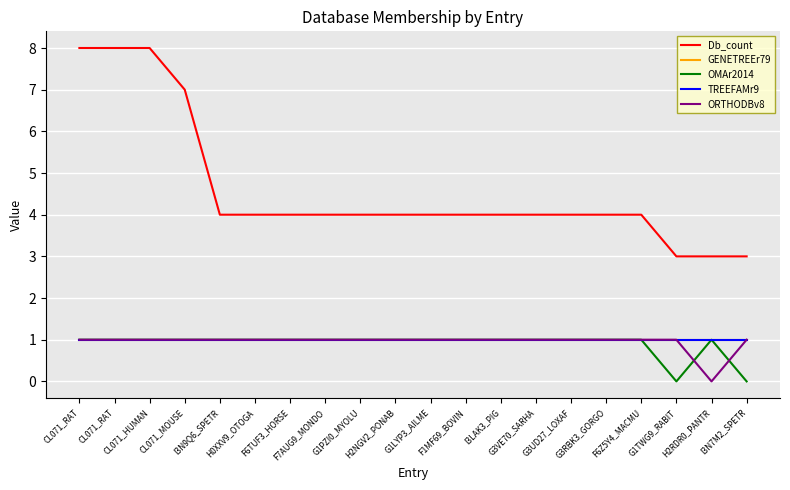

Reading right to left, list all the values displayed in this chart.

Db_count: I3N7M2_SPETR=3	H2RDR0_PANTR=3	G1TWG9_RABIT=3	F6Z5Y4_MACMU=4	G3RBK3_GORGO=4	G3UD27_LOXAF=4	G3VE70_SARHA=4	I3LAK3_PIG=4	F1MF69_BOVIN=4	G1LYP3_AILME=4	H2NGV2_PONAB=4	G1PZI0_MYOLU=4	F7AUG9_MONDO=4	F6TUF3_HORSE=4	H0XXV9_OTOGA=4	I3N9Q6_SPETR=4	CL071_MOUSE=7	CL071_HUMAN=8	CL071_RAT=8	CL071_RAT=8
GENETREEr79: I3N7M2_SPETR=1	H2RDR0_PANTR=1	G1TWG9_RABIT=1	F6Z5Y4_MACMU=1	G3RBK3_GORGO=1	G3UD27_LOXAF=1	G3VE70_SARHA=1	I3LAK3_PIG=1	F1MF69_BOVIN=1	G1LYP3_AILME=1	H2NGV2_PONAB=1	G1PZI0_MYOLU=1	F7AUG9_MONDO=1	F6TUF3_HORSE=1	H0XXV9_OTOGA=1	I3N9Q6_SPETR=1	CL071_MOUSE=1	CL071_HUMAN=1	CL071_RAT=1	CL071_RAT=1
OMAr2014: I3N7M2_SPETR=0	H2RDR0_PANTR=1	G1TWG9_RABIT=0	F6Z5Y4_MACMU=1	G3RBK3_GORGO=1	G3UD27_LOXAF=1	G3VE70_SARHA=1	I3LAK3_PIG=1	F1MF69_BOVIN=1	G1LYP3_AILME=1	H2NGV2_PONAB=1	G1PZI0_MYOLU=1	F7AUG9_MONDO=1	F6TUF3_HORSE=1	H0XXV9_OTOGA=1	I3N9Q6_SPETR=1	CL071_MOUSE=1	CL071_HUMAN=1	CL071_RAT=1	CL071_RAT=1
TREEFAMr9: I3N7M2_SPETR=1	H2RDR0_PANTR=1	G1TWG9_RABIT=1	F6Z5Y4_MACMU=1	G3RBK3_GORGO=1	G3UD27_LOXAF=1	G3VE70_SARHA=1	I3LAK3_PIG=1	F1MF69_BOVIN=1	G1LYP3_AILME=1	H2NGV2_PONAB=1	G1PZI0_MYOLU=1	F7AUG9_MONDO=1	F6TUF3_HORSE=1	H0XXV9_OTOGA=1	I3N9Q6_SPETR=1	CL071_MOUSE=1	CL071_HUMAN=1	CL071_RAT=1	CL071_RAT=1
ORTHODBv8: I3N7M2_SPETR=1	H2RDR0_PANTR=0	G1TWG9_RABIT=1	F6Z5Y4_MACMU=1	G3RBK3_GORGO=1	G3UD27_LOXAF=1	G3VE70_SARHA=1	I3LAK3_PIG=1	F1MF69_BOVIN=1	G1LYP3_AILME=1	H2NGV2_PONAB=1	G1PZI0_MYOLU=1	F7AUG9_MONDO=1	F6TUF3_HORSE=1	H0XXV9_OTOGA=1	I3N9Q6_SPETR=1	CL071_MOUSE=1	CL071_HUMAN=1	CL071_RAT=1	CL071_RAT=1